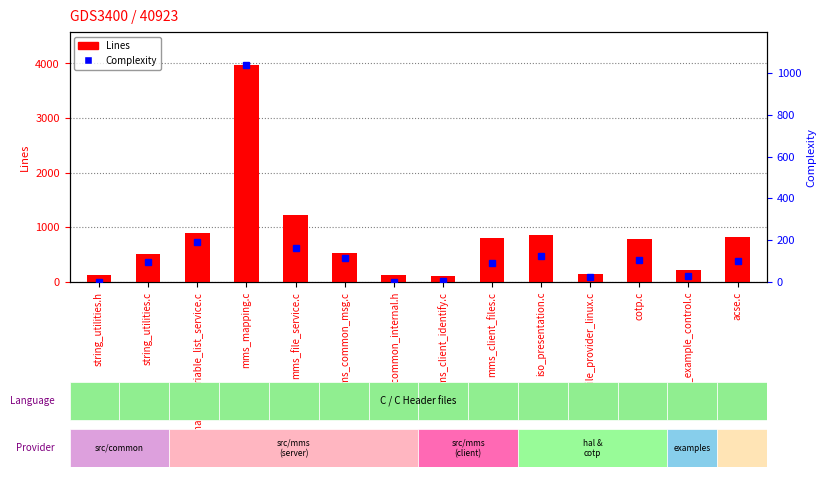

What is the sum of the Complexity values at mms_mapping.c and iso_presentation.c?

1164